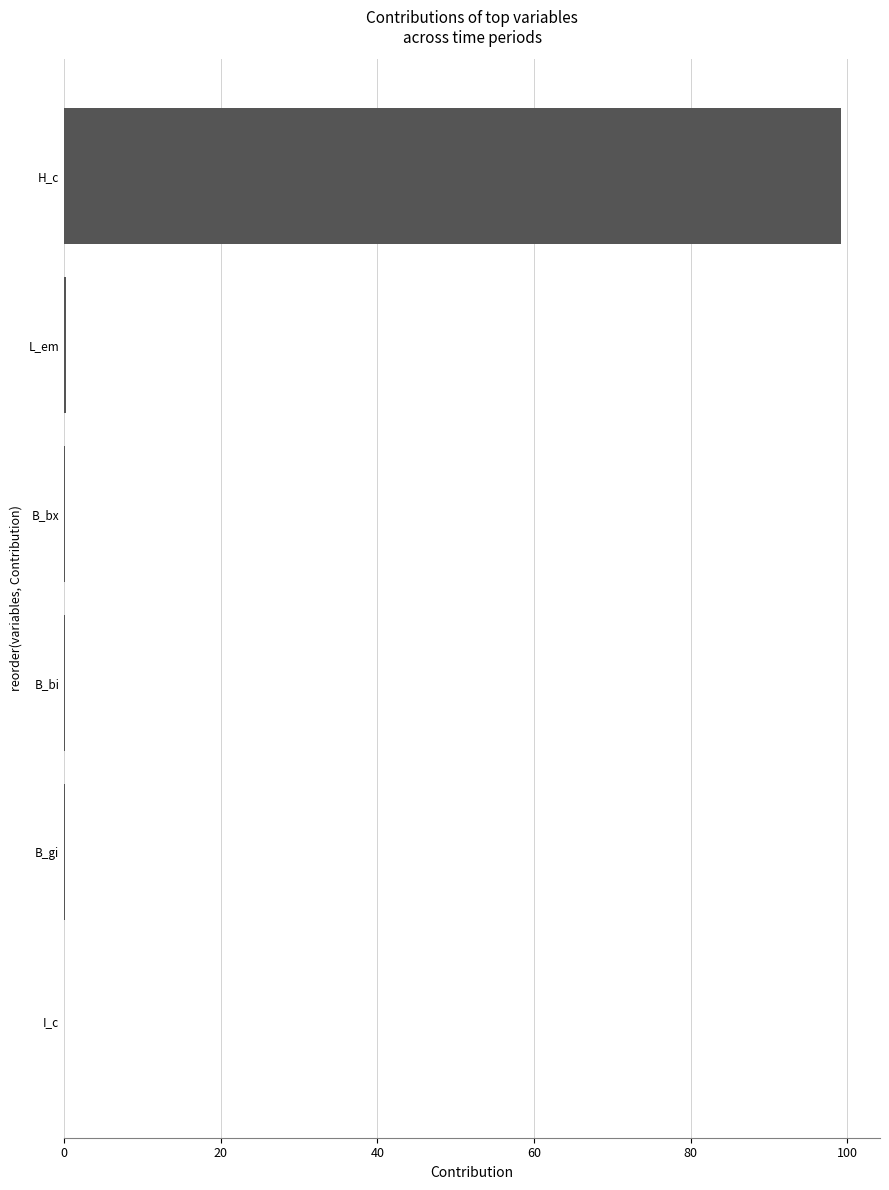

True or false: the data shows 0.0 at I_c.

True